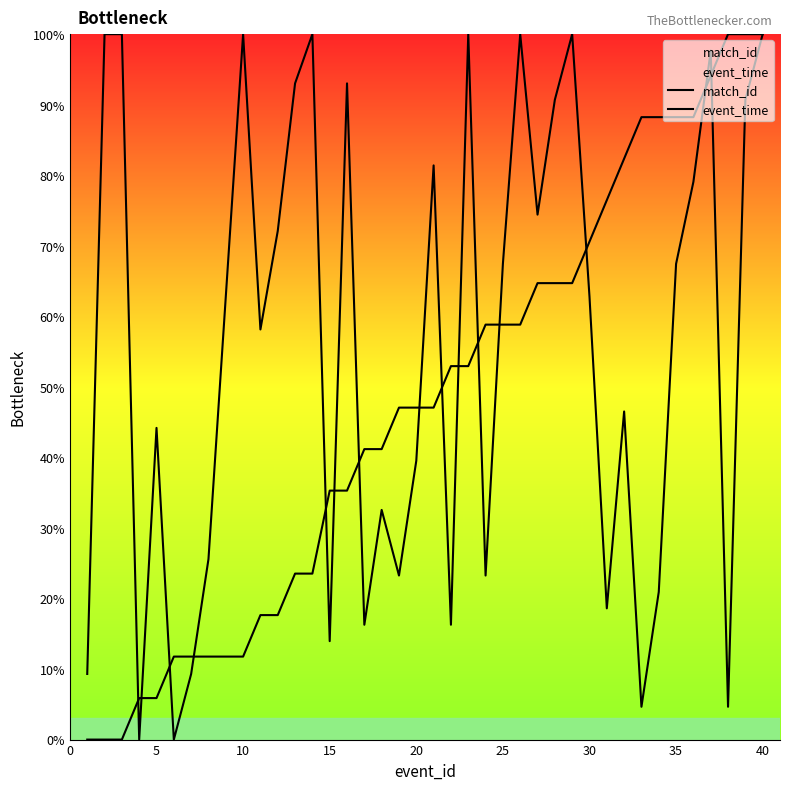

Does the chart display data point markers on the line(s)?

No